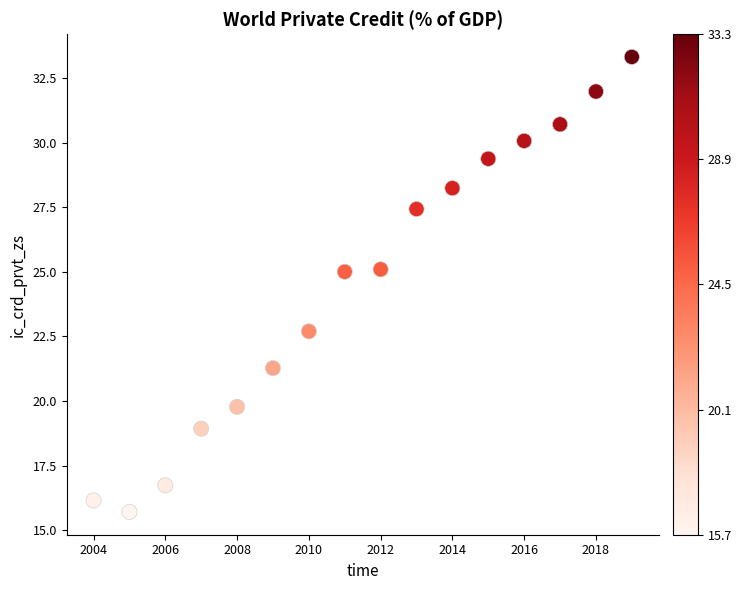

What is the range of X values (max minus min)?

15.0